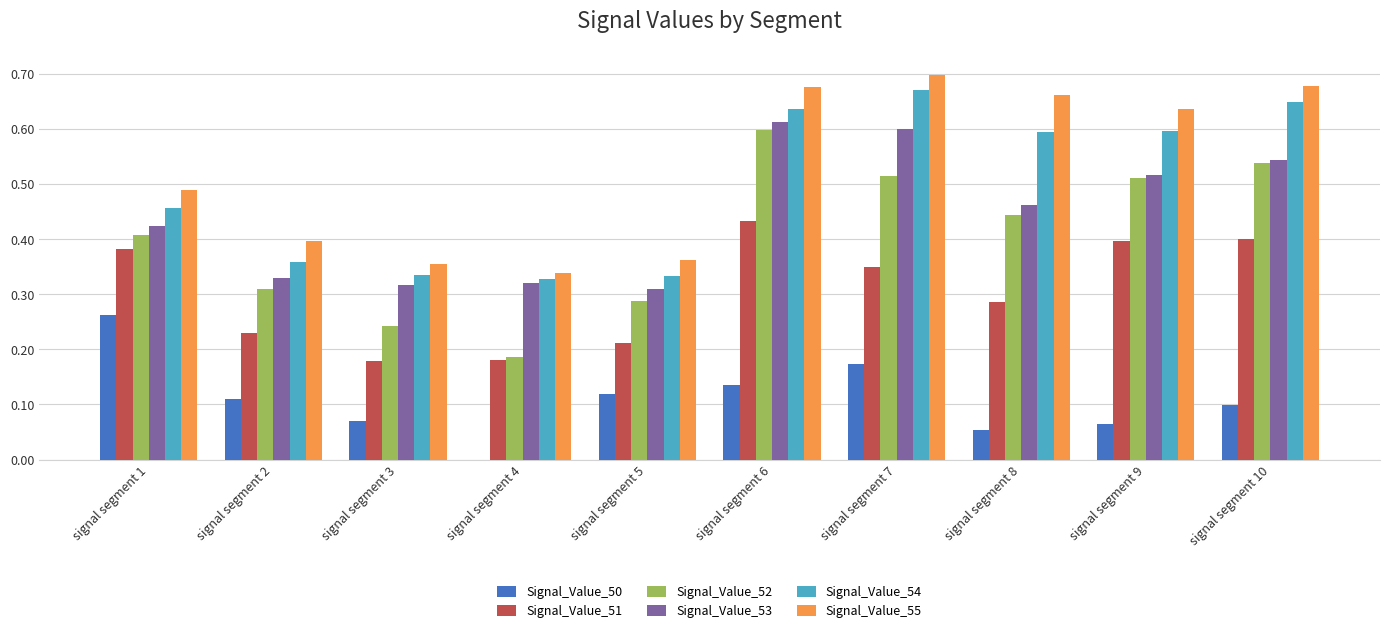

What is the total value across all series at signal segment 4?

1.4